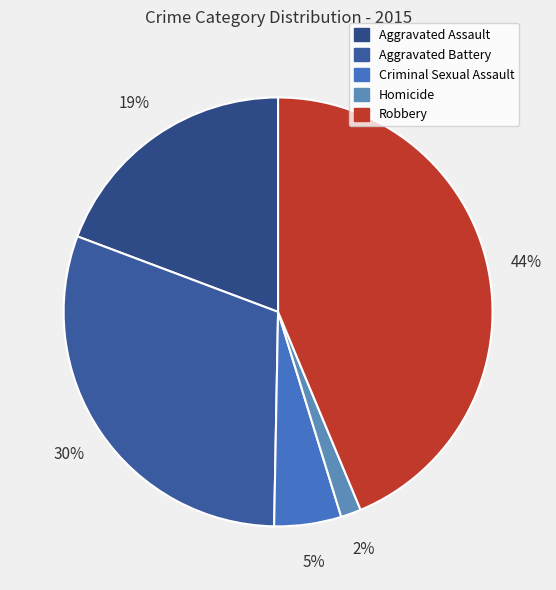

The Criminal Sexual Assault slice represents 1% of the pie. True or false?

False